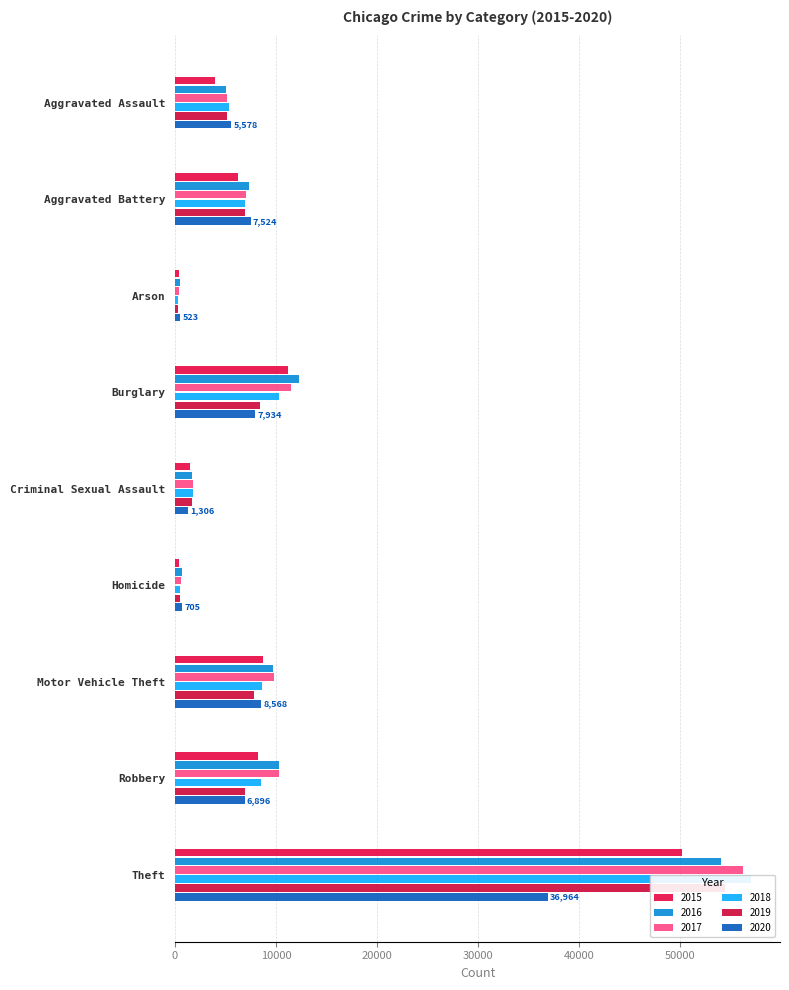

What is the minimum value shown in the chart?

320